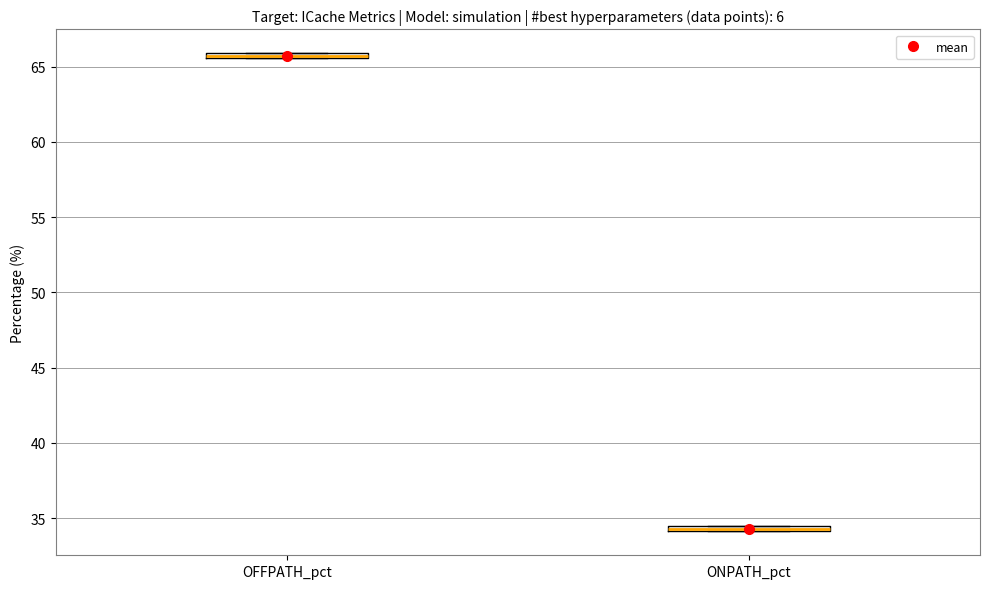

Where is the upper edge of the box for ONPATH_pct on the y-axis? The values are not printed on the chart, so give them approximately, as read against the axis.

34.5